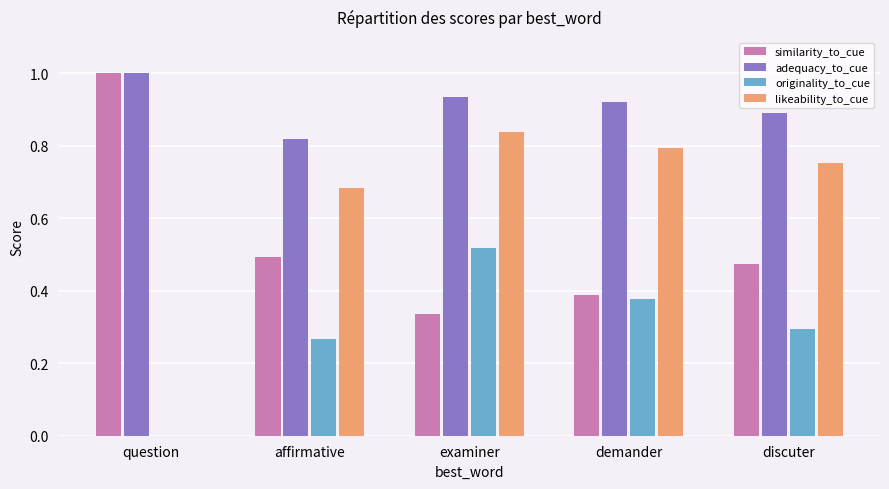

Is it true that originality_to_cue equals 0.0 at question?

True